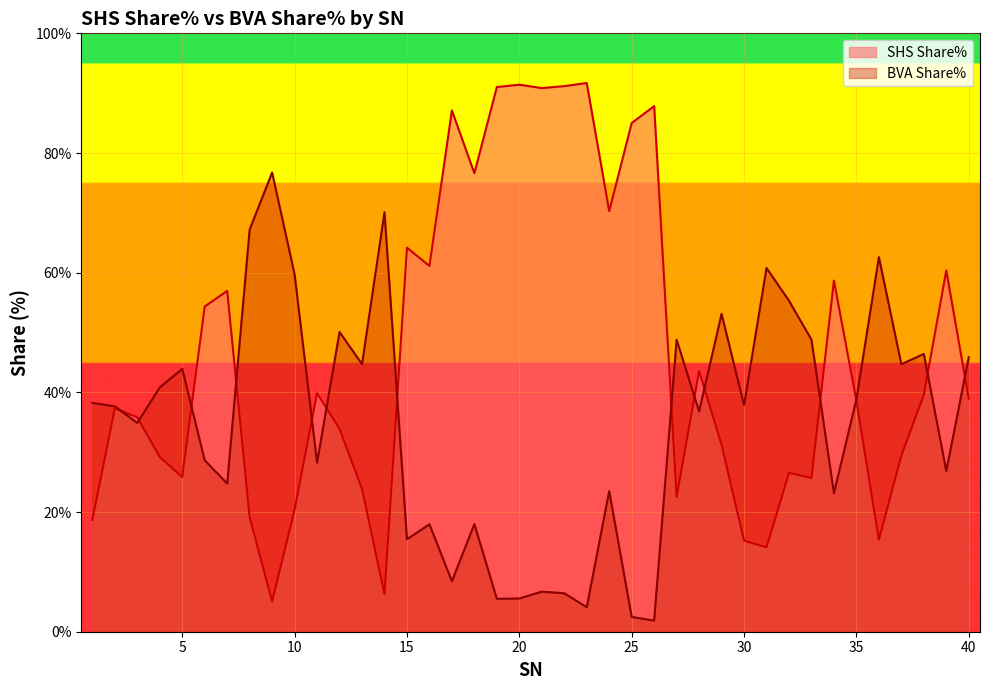

Which series changed the most between 11 and 12?

BVA Share%